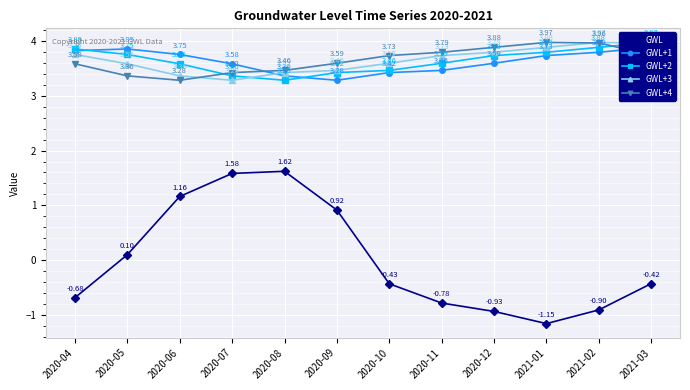

True or false: GWL and GWL+1 intersect in this chart.

False